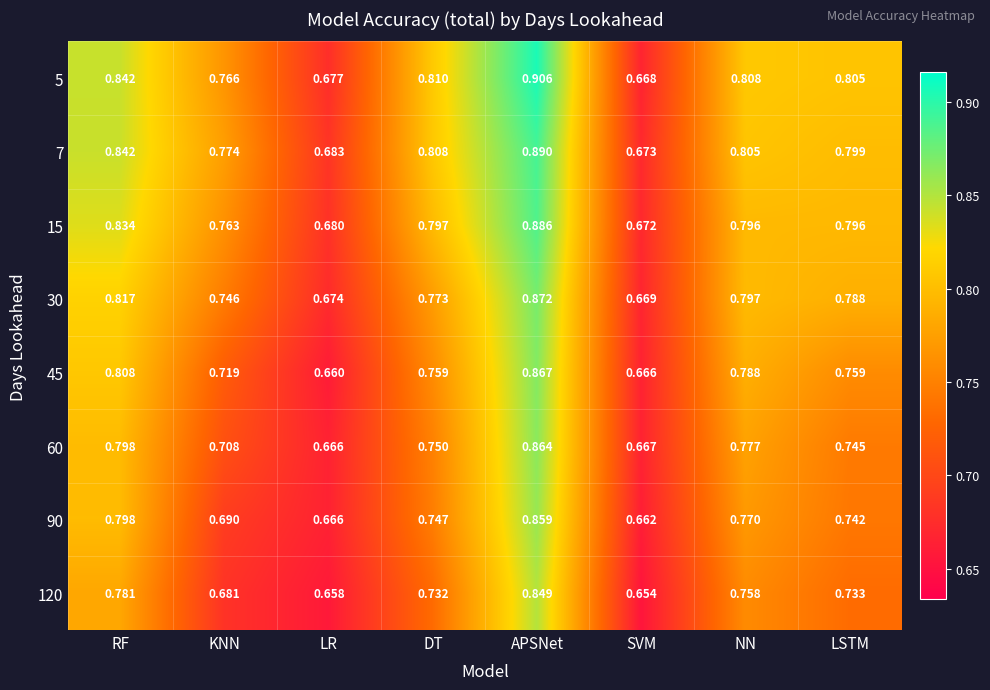

Rank the categories by 7 value from highest to lowest.

APSNet, RF, DT, NN, LSTM, KNN, LR, SVM